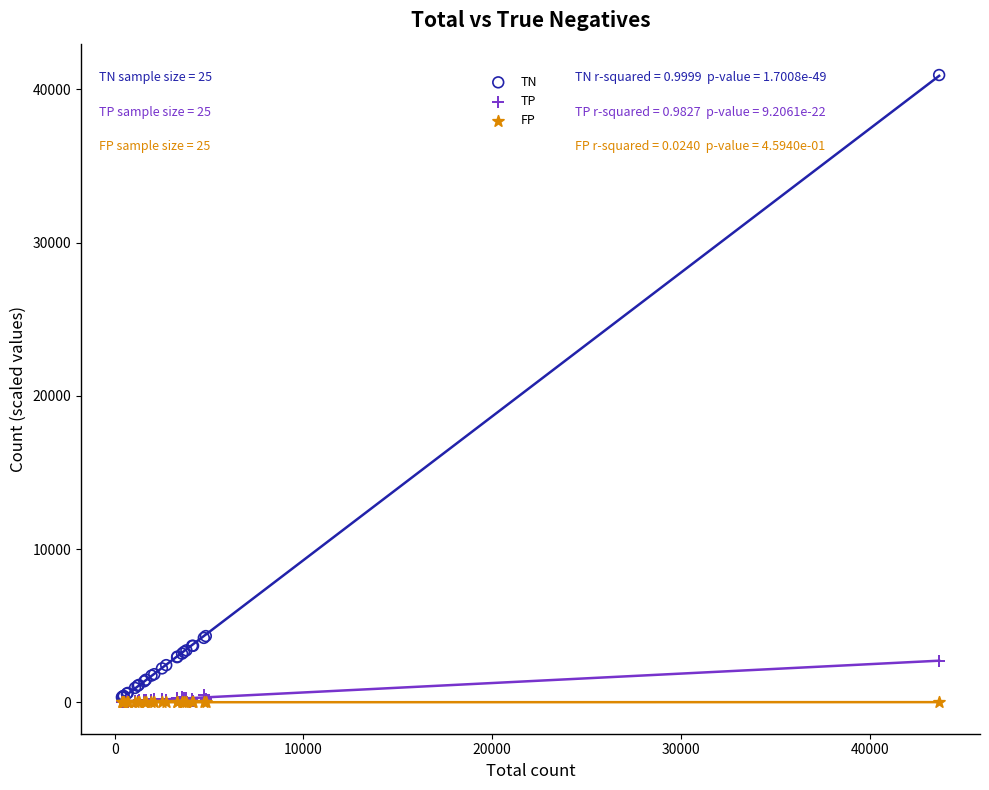

Which series has the largest Y range (max minus min)?

TN